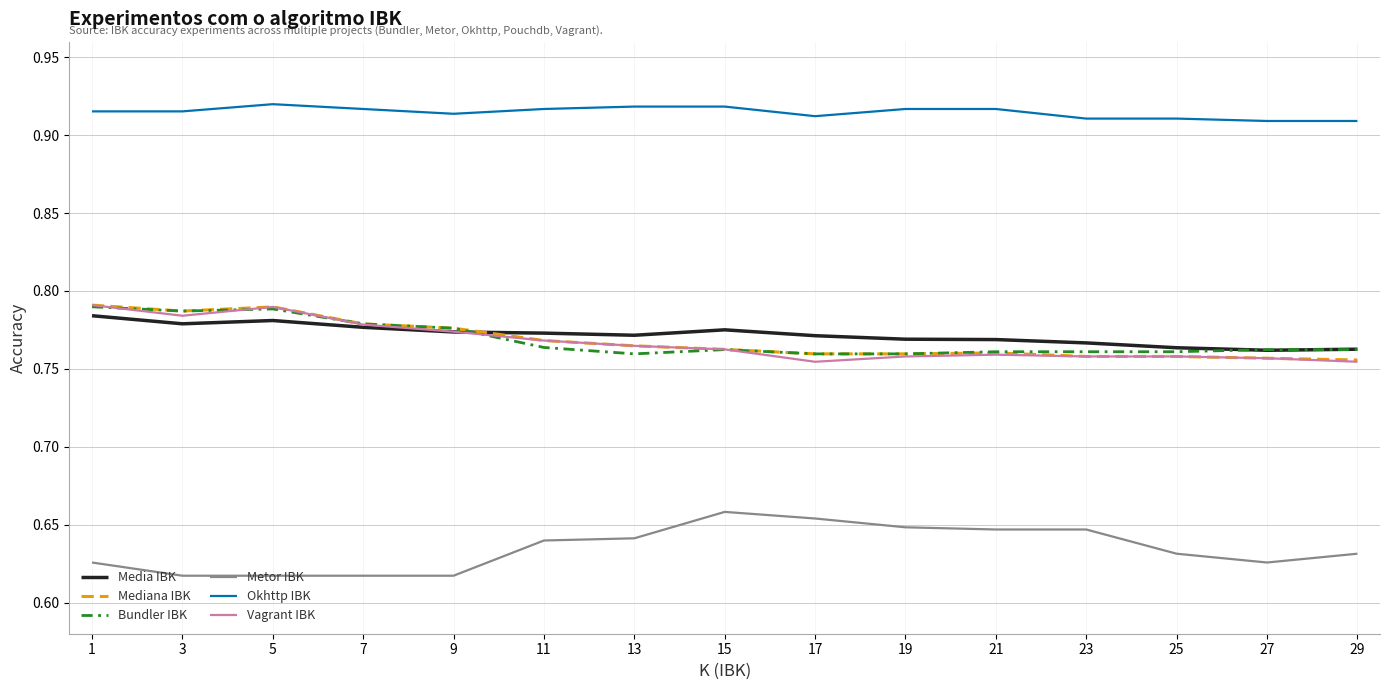

The Vagrant IBK series shows 0.2 at 9. True or false?

False